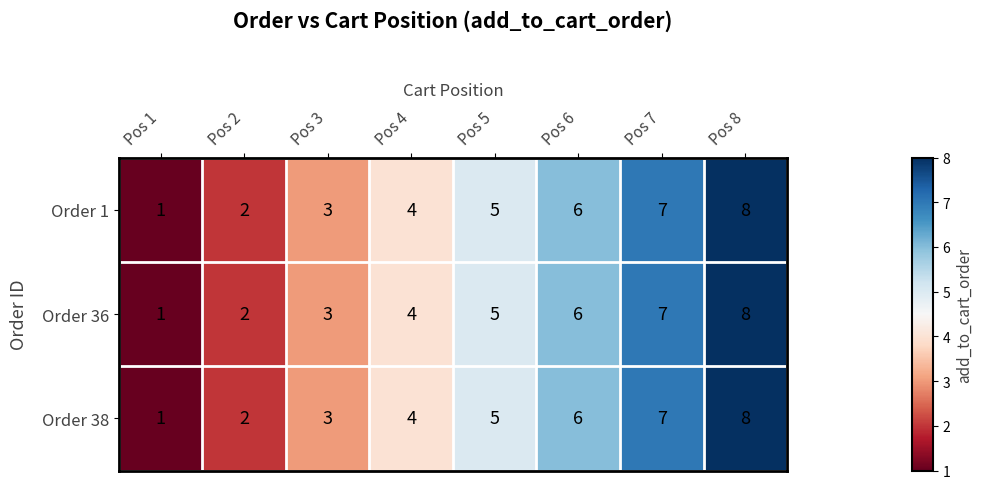

At which category is the sum across all series the highest?

Pos 8